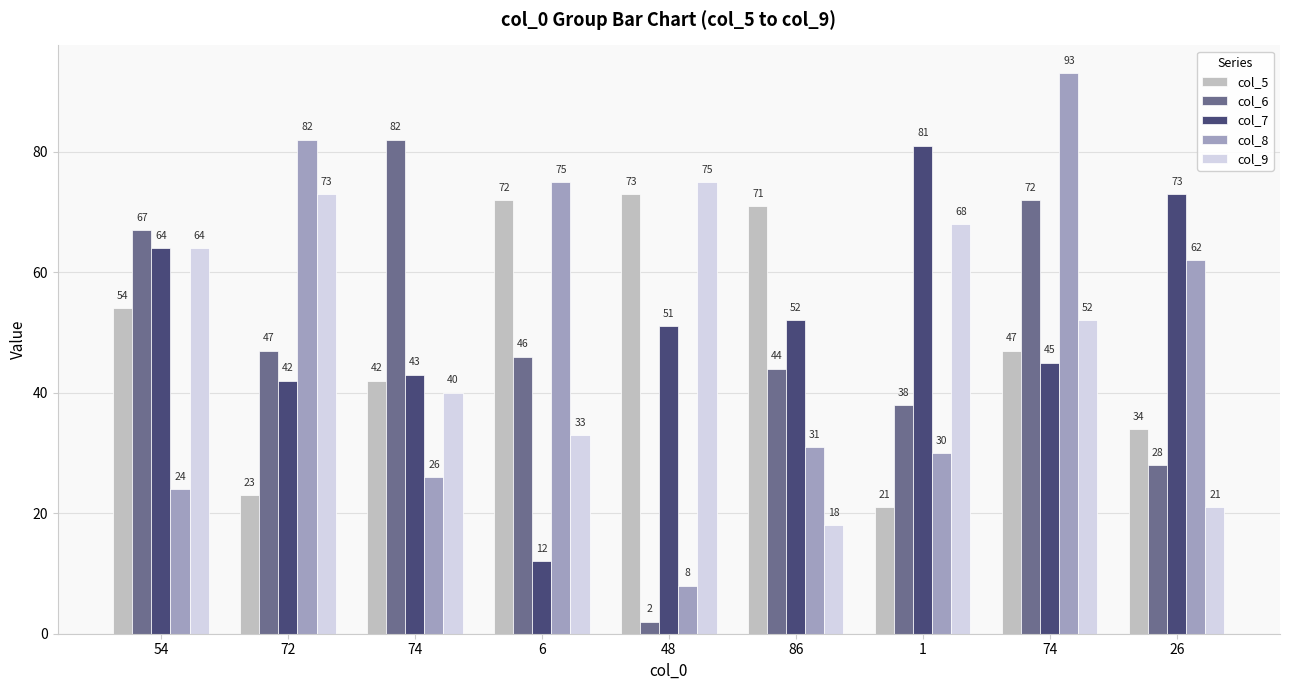

Does the chart contain stacked bars?

No